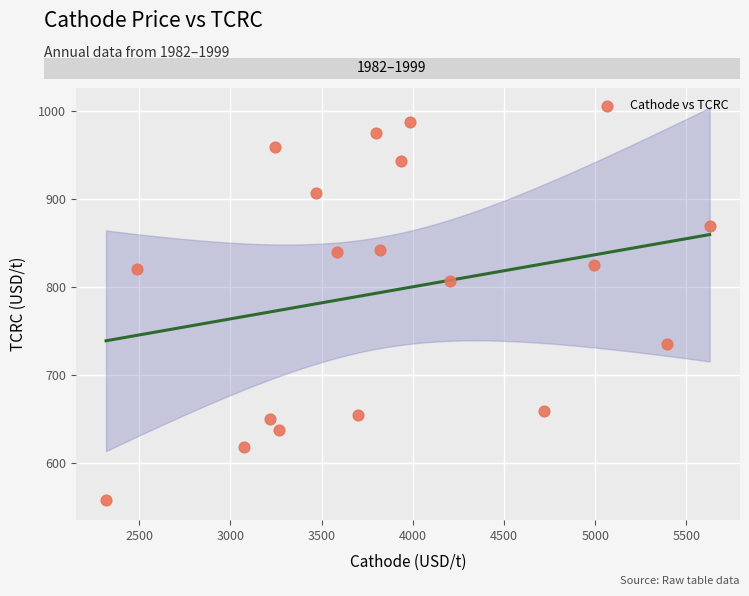

What is the range of Y values (max minus min)?

429.5